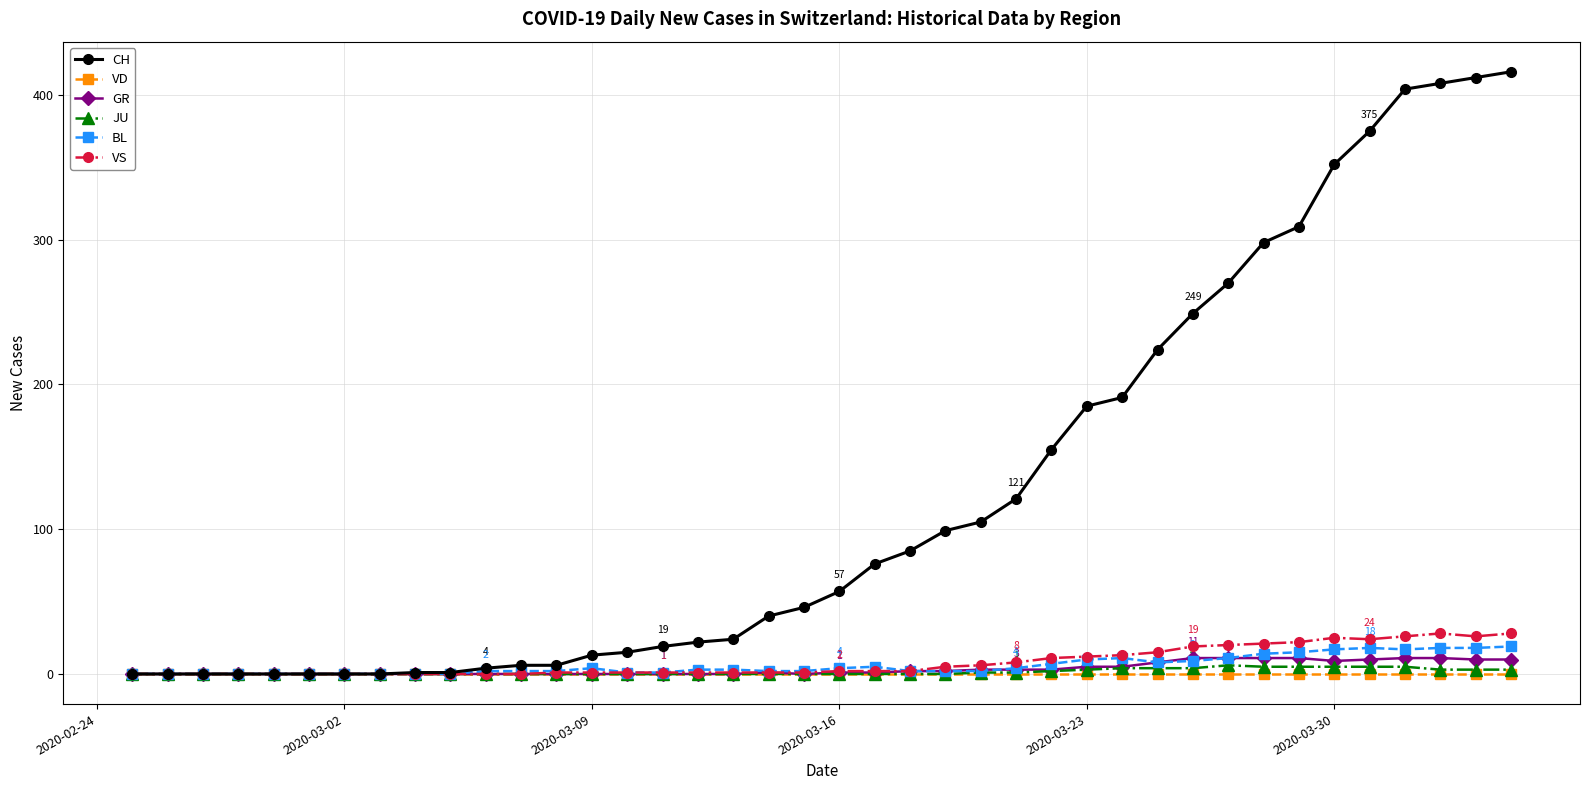

What are all the series names shown in the legend?

CH, VD, GR, JU, BL, VS